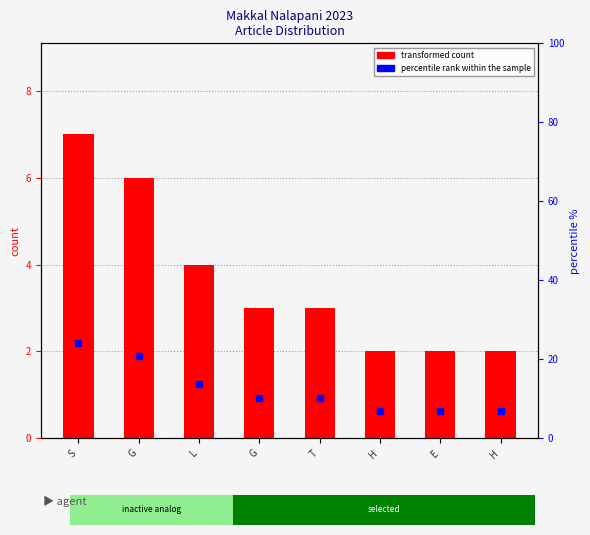

Is it true that transformed count equals 7.0 at S?

True